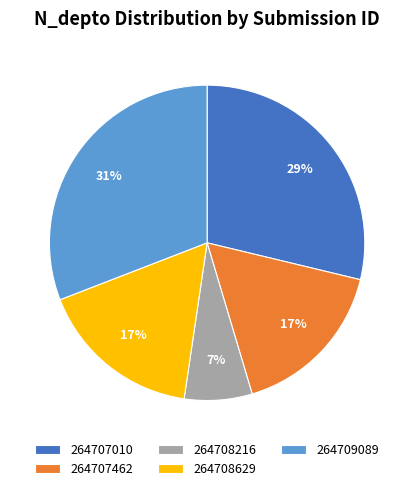

To the nearest percent, what is the combined percentage of 264708216 and 264707010?

36%